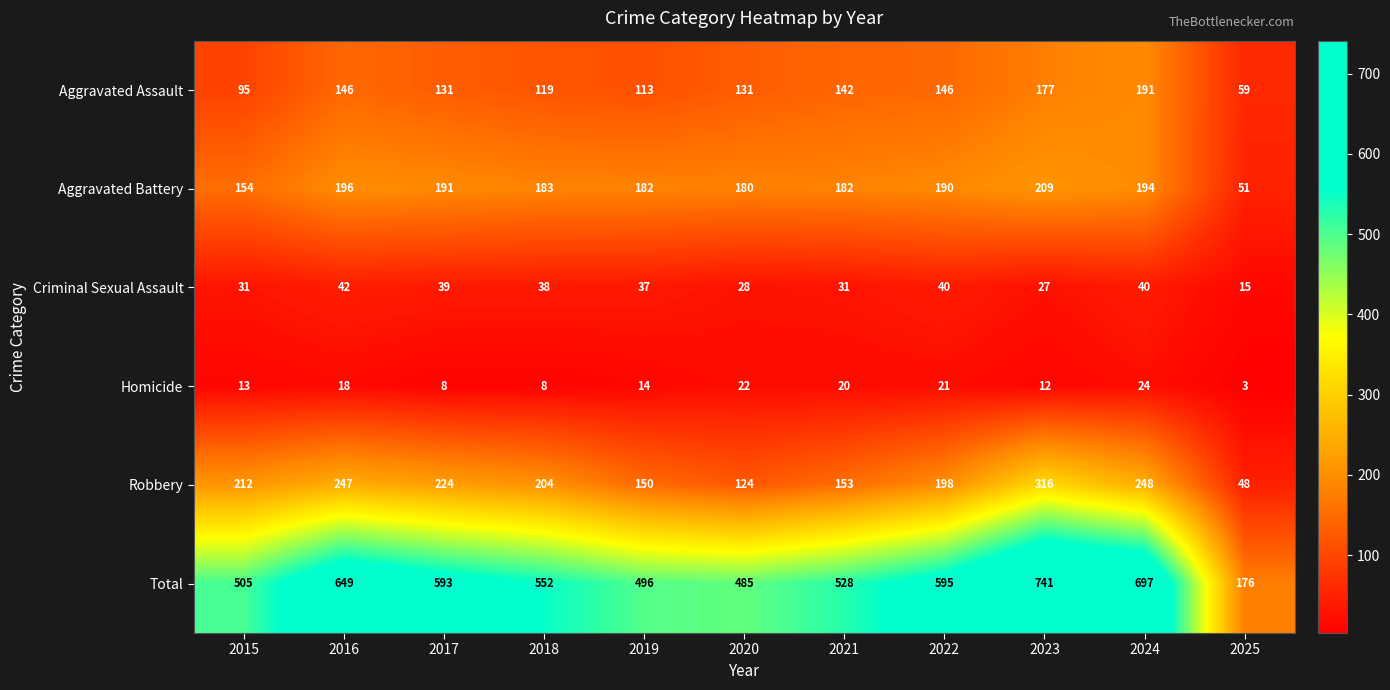

Which series has the largest total across all categories?

Total